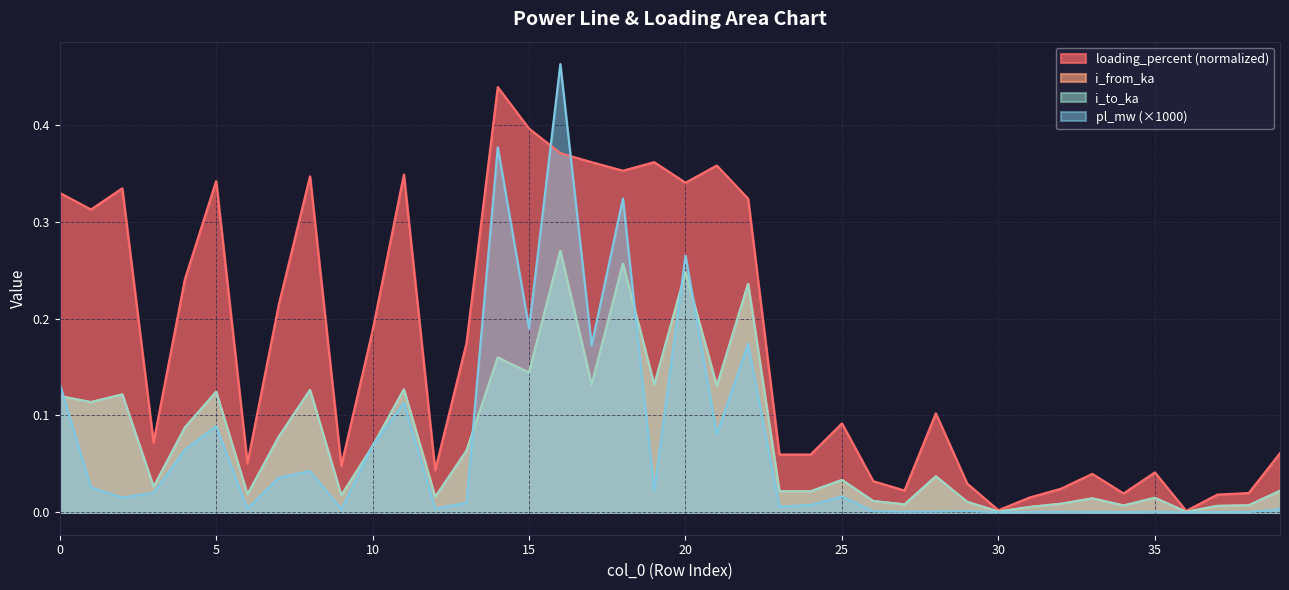

How many distinct data groups are displayed?

4